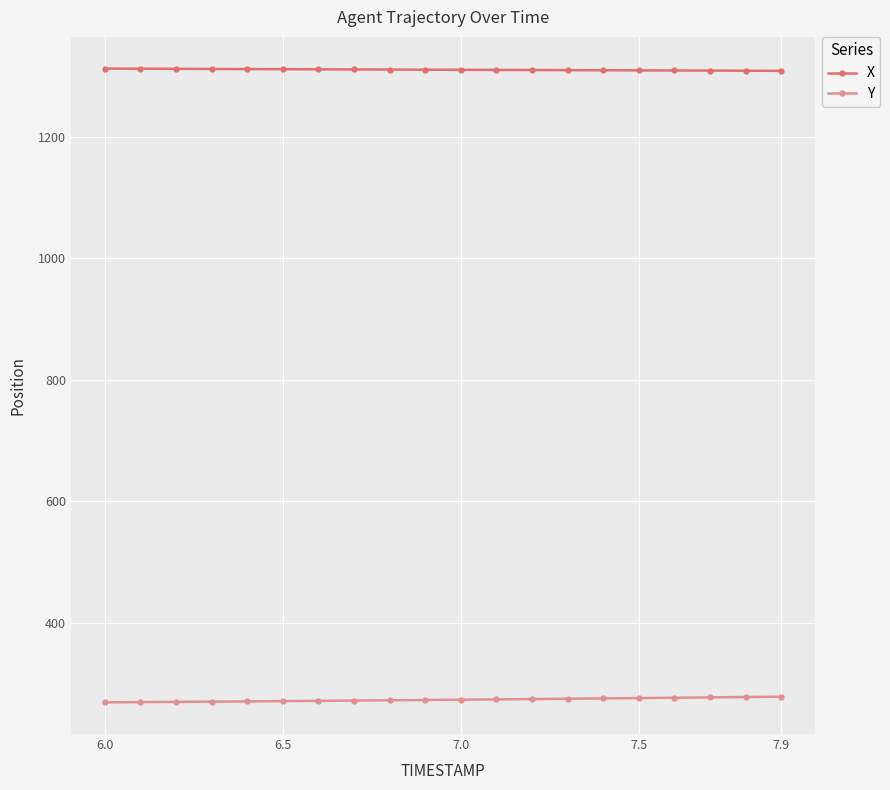

List the series in order of their peak value, highest first.

X, Y